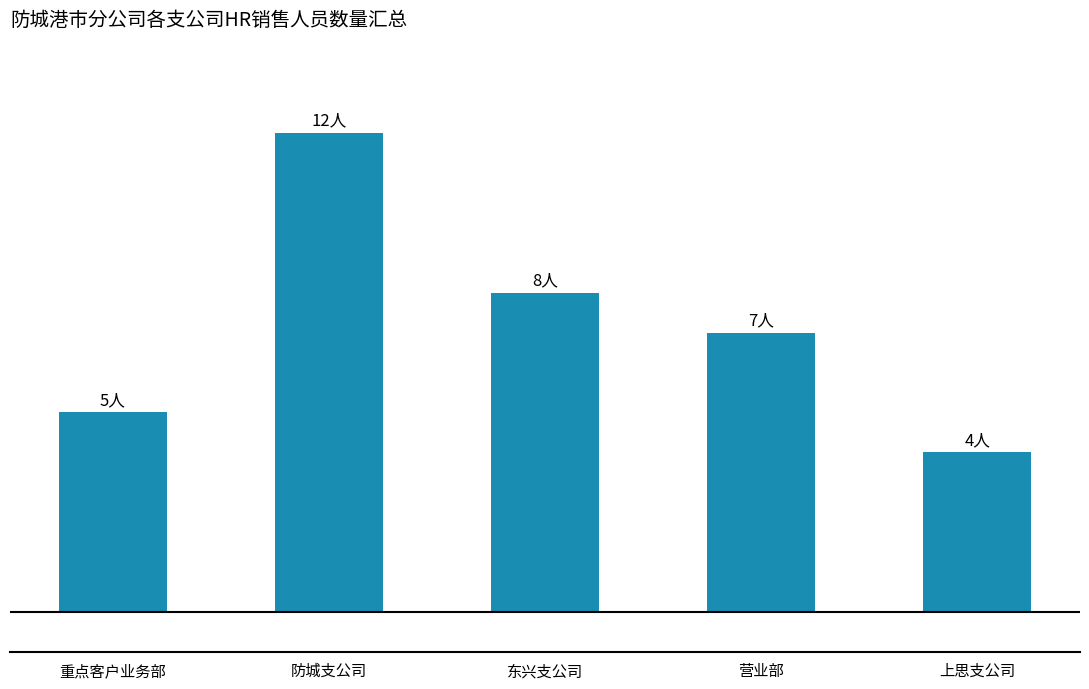

Does the chart contain any negative values?

No